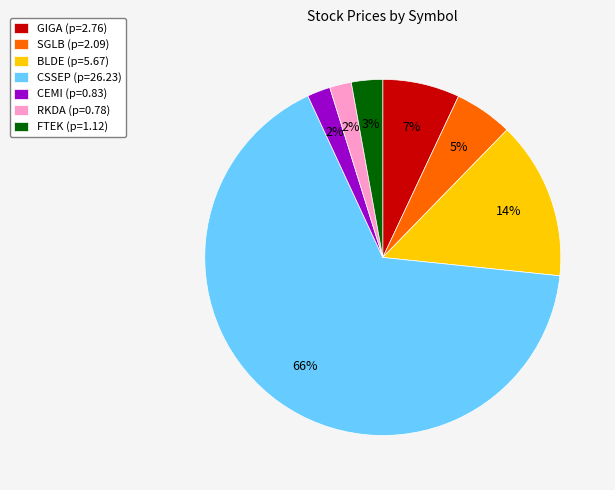

Count the number of slices in the pie.

7